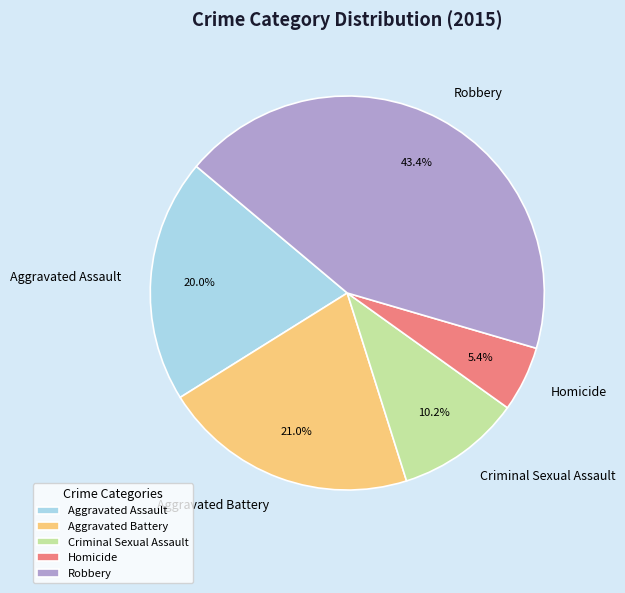

To the nearest percent, what portion does Aggravated Assault represent?

20%